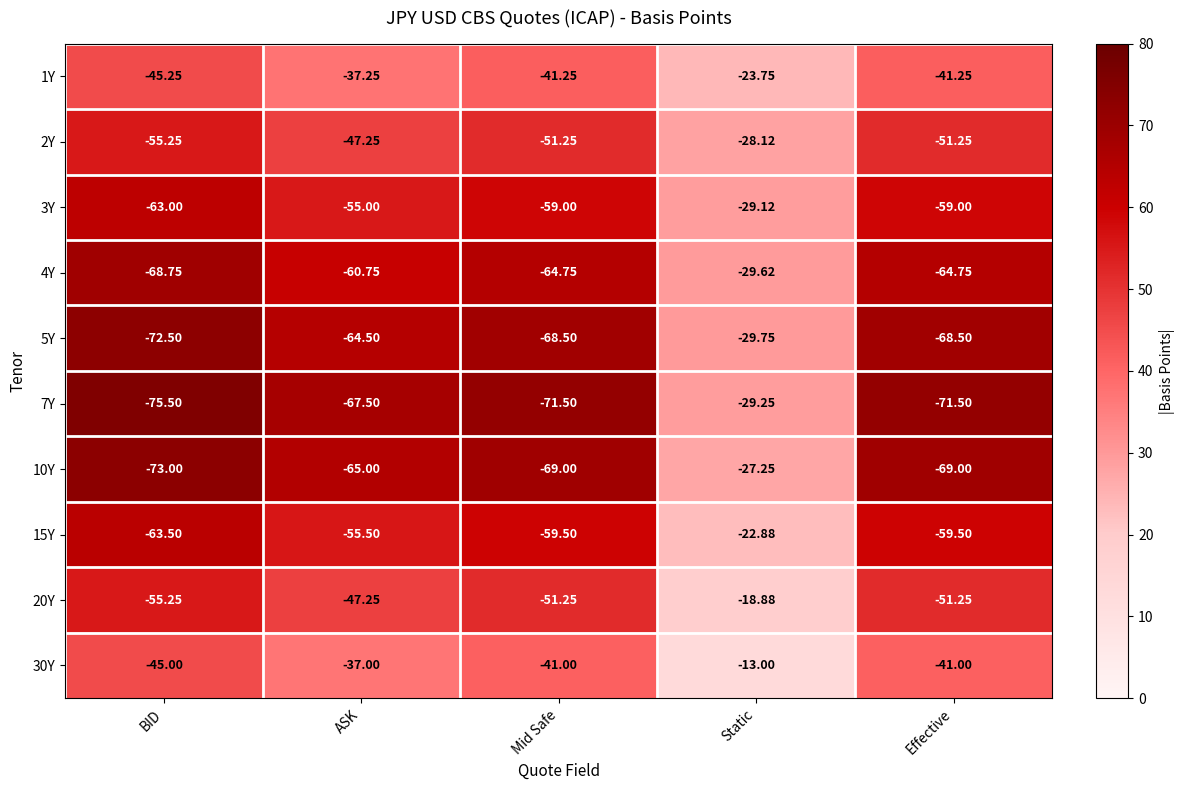

At which category does the chart reach its peak across all series?

Static